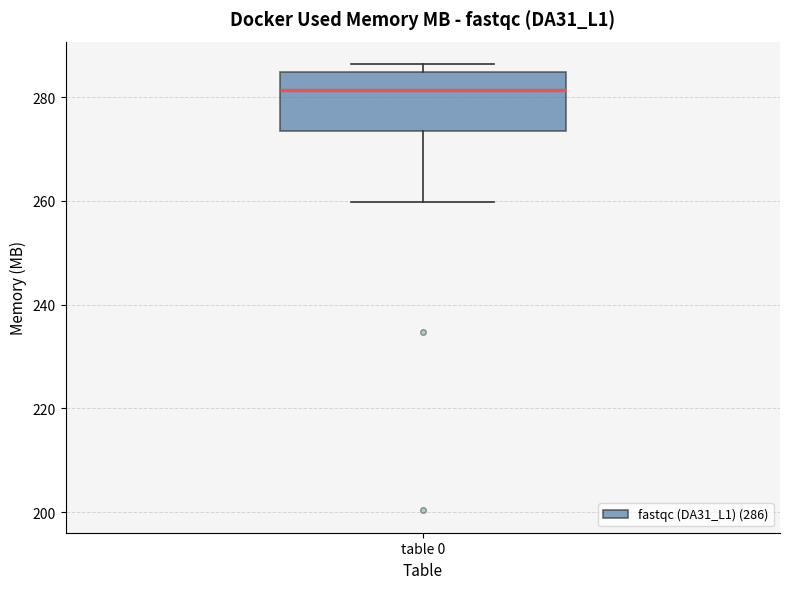

Transcribe this box plot: give where the median line is, the range the box spans, and where the two whiskers end, as read against the y-axis. The values are not printed on the chart, so give them approximately, as read against the axis.

median 282, box 274 to 284, whiskers 260 to 286